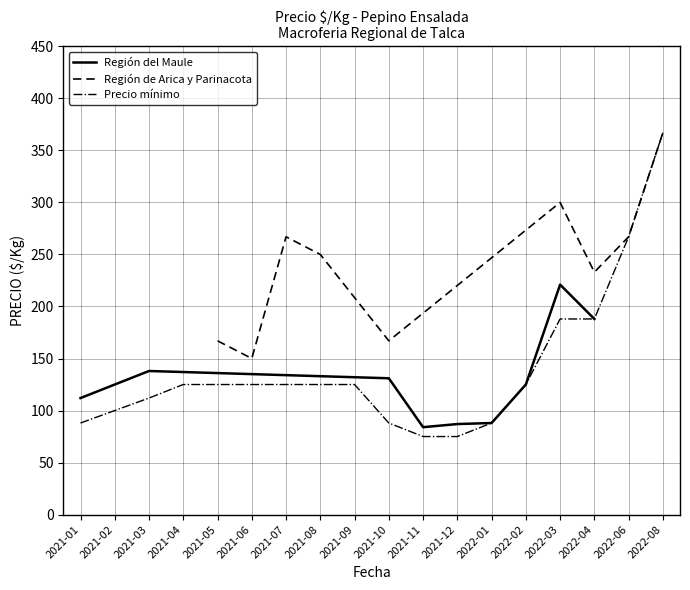

The Región del Maule series shows 84 at 2021-11. True or false?

True